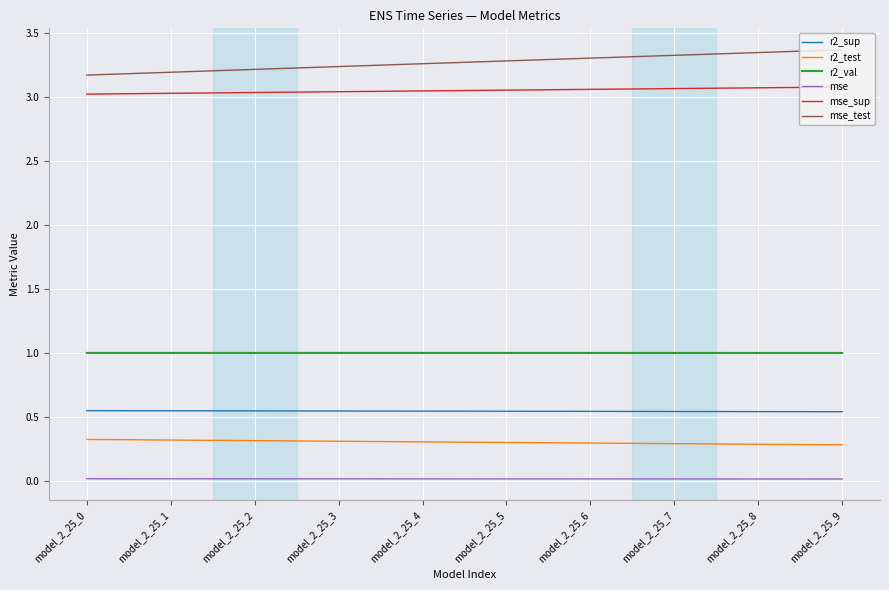

Count the number of data series in this chart.

6